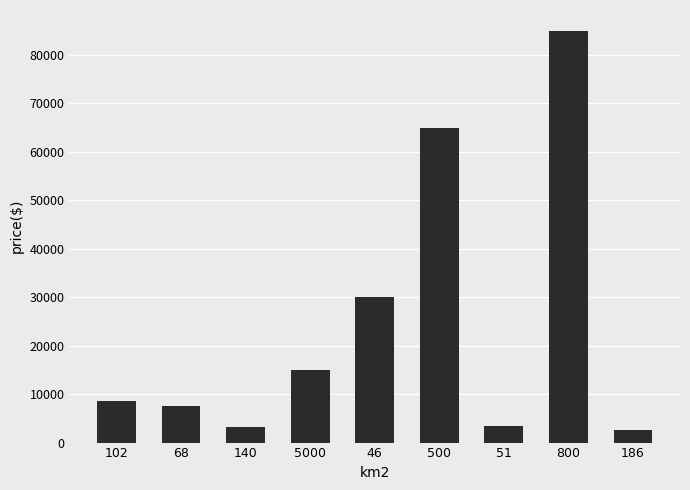

What is the change in value from 5000 to 500?

+50000